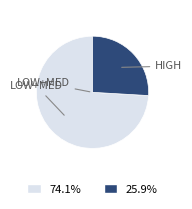

Does any single category account for the majority?

Yes